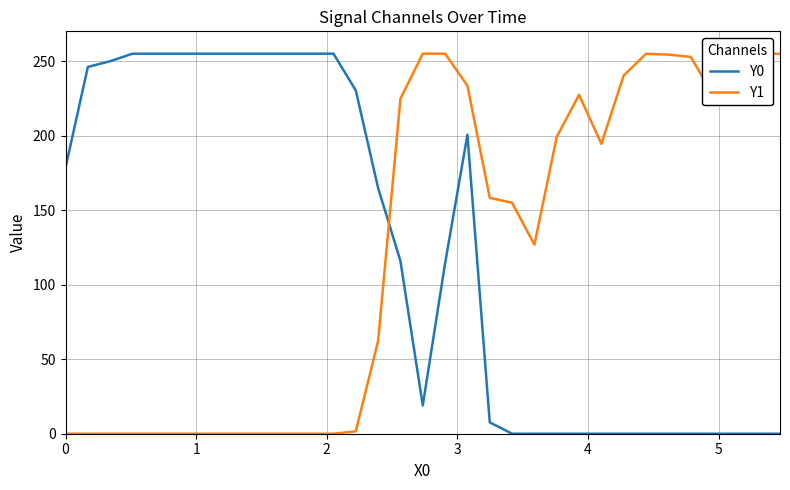

What is the difference between the maximum and minimum values in the Y1 series?

255.0